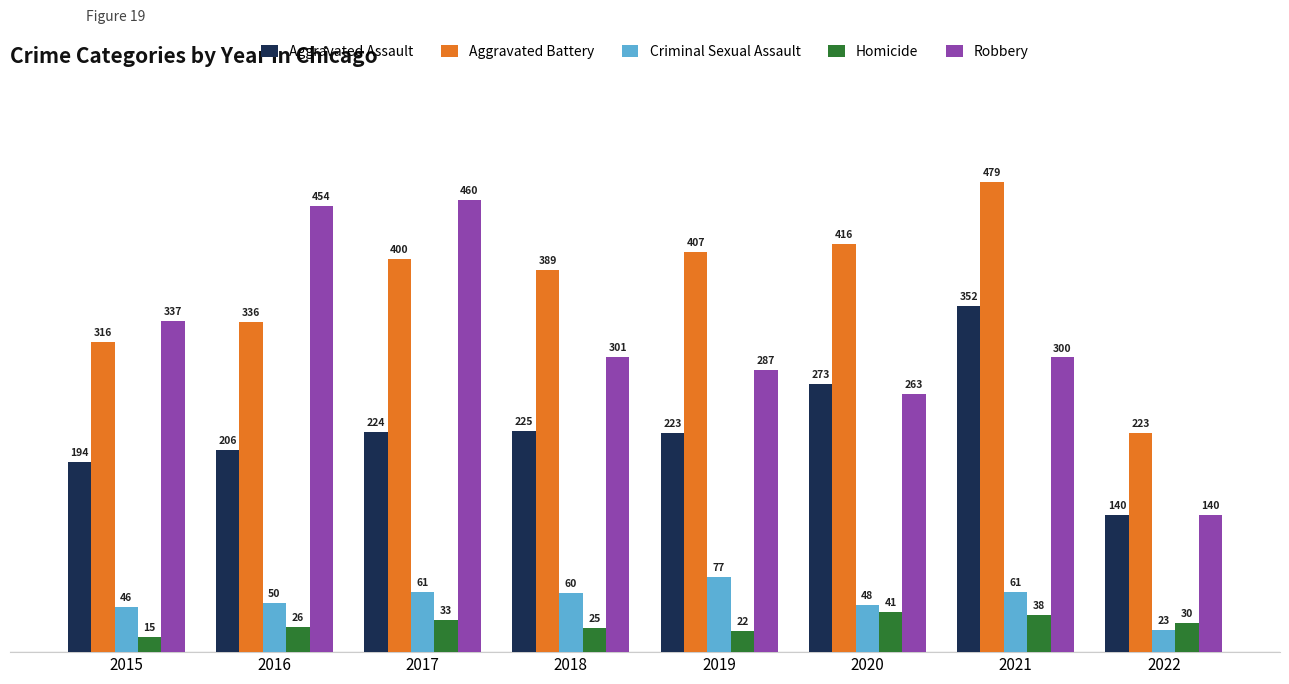

What is the sum of the Criminal Sexual Assault values at 2017 and 2020?

109